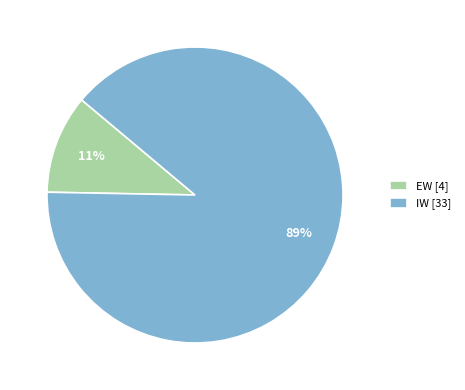

Do EW and IW together represent more than half of the pie?

Yes